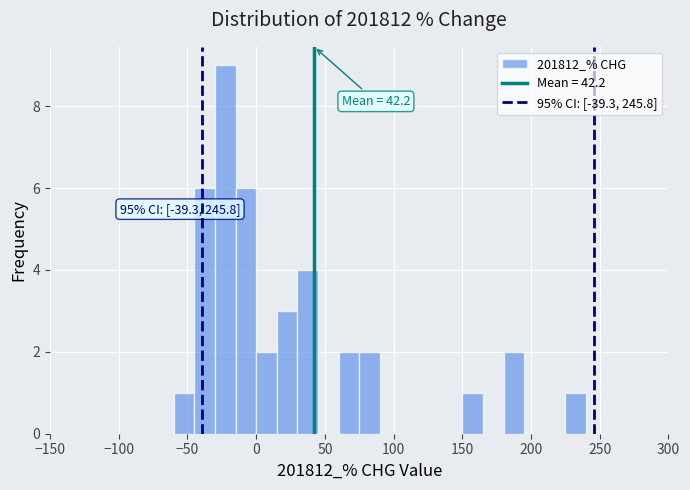

Around what value on the x-axis is the tallest bar? Give the approximate position of its centre, as read against the axis.

-20